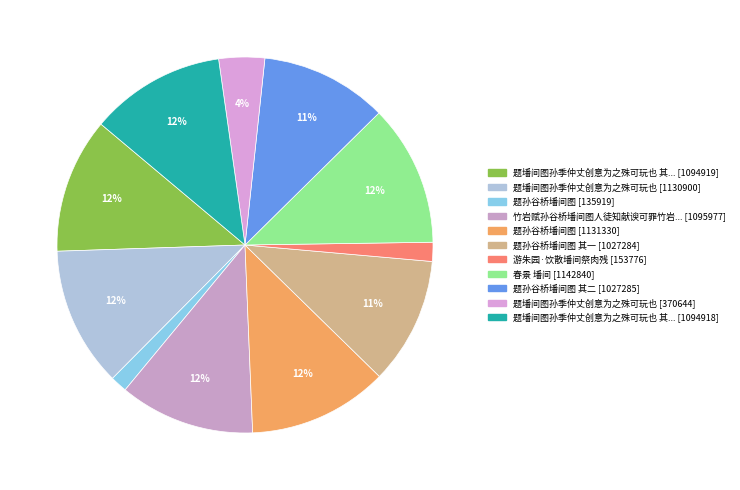

To the nearest percent, what is the average slice percentage?

9%